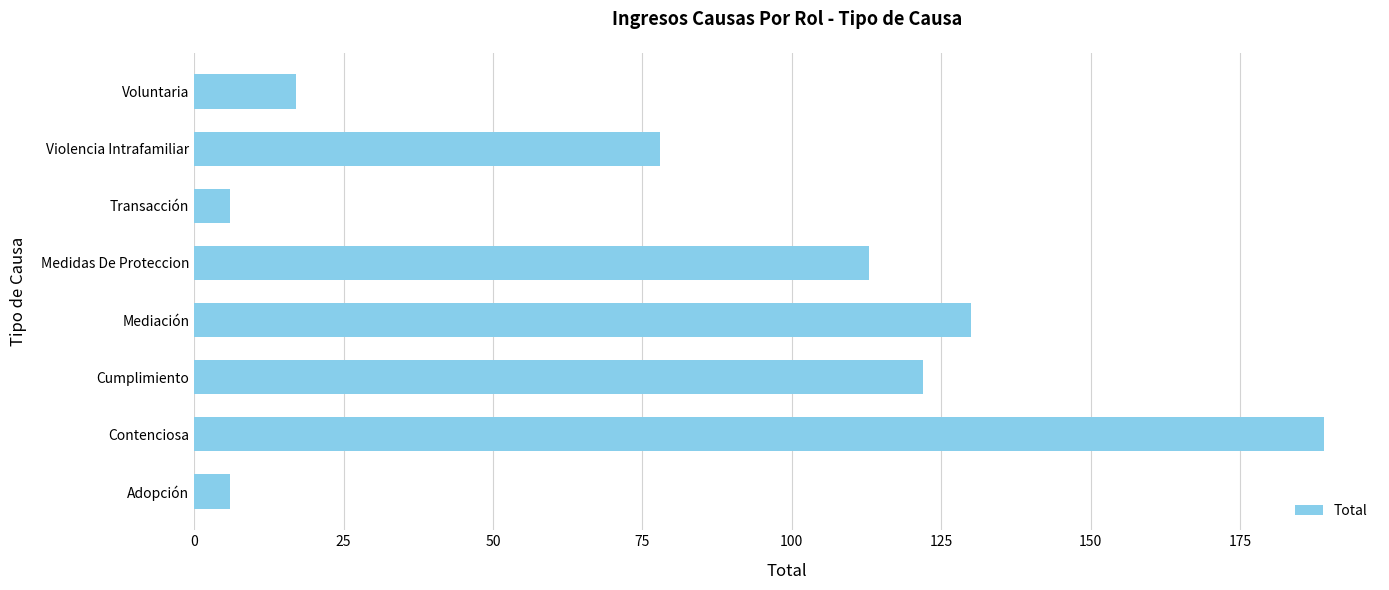

What is the change in value from Cumplimiento to Voluntaria?

-105